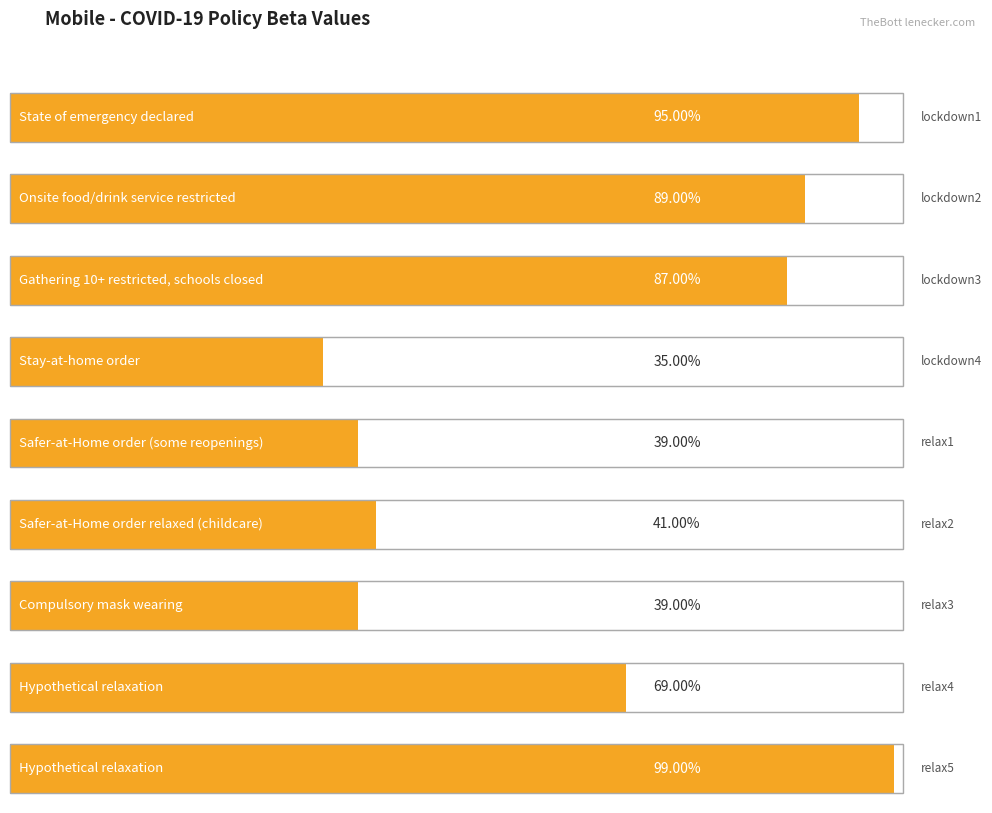

What is the approximate value at relax5?

1.0